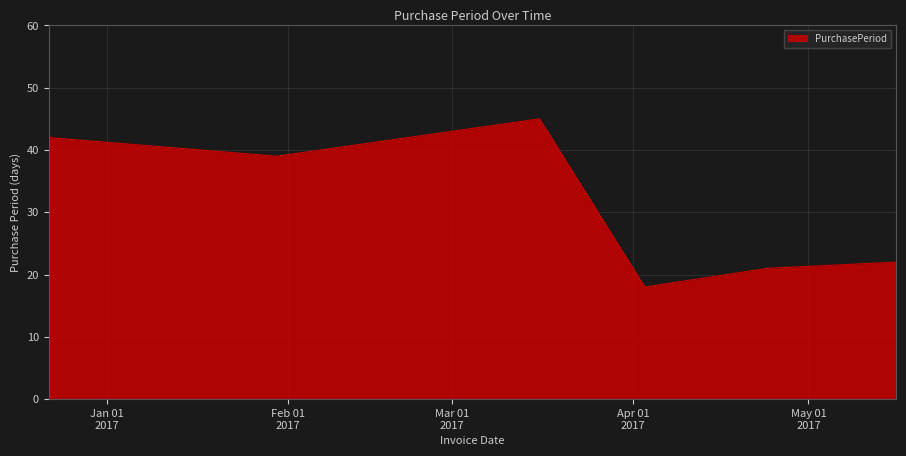

What is the maximum value shown in the chart?

45